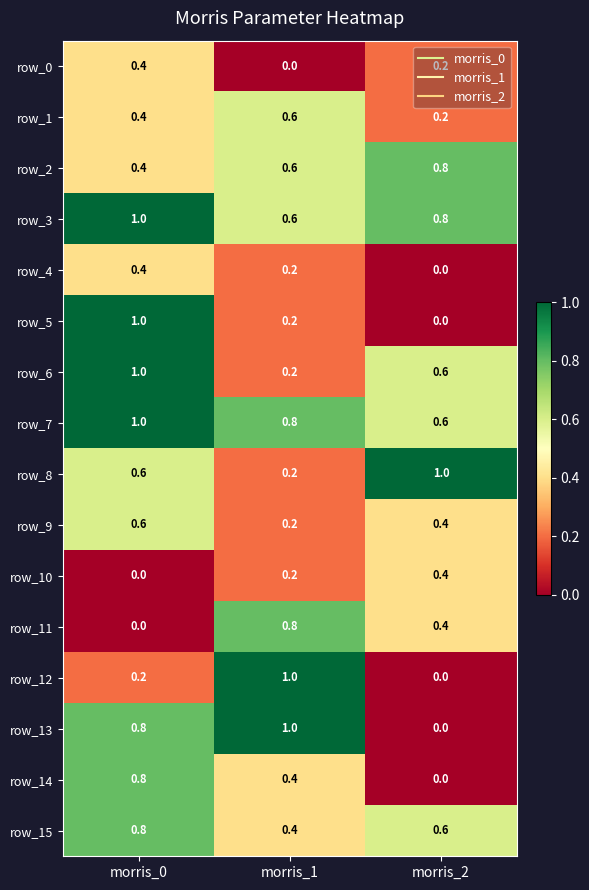

True or false: row_6 has a value of 0.4 at morris_0.

False